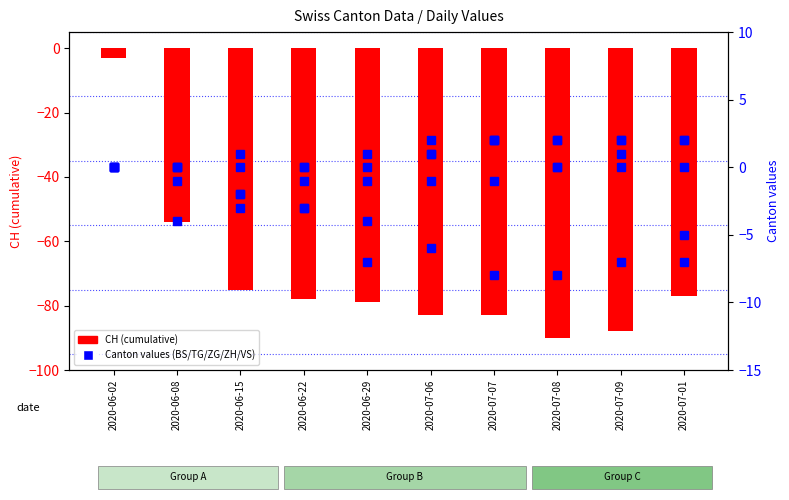

What is the spread (max minus min) of values at 2020-07-06?

85